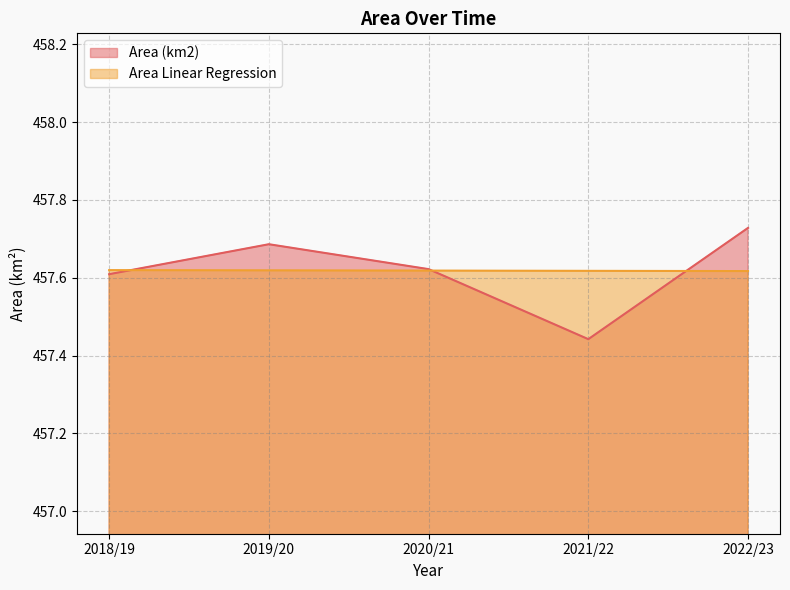

Is it true that Area (km2) equals 114.1 at 2018/19?

False